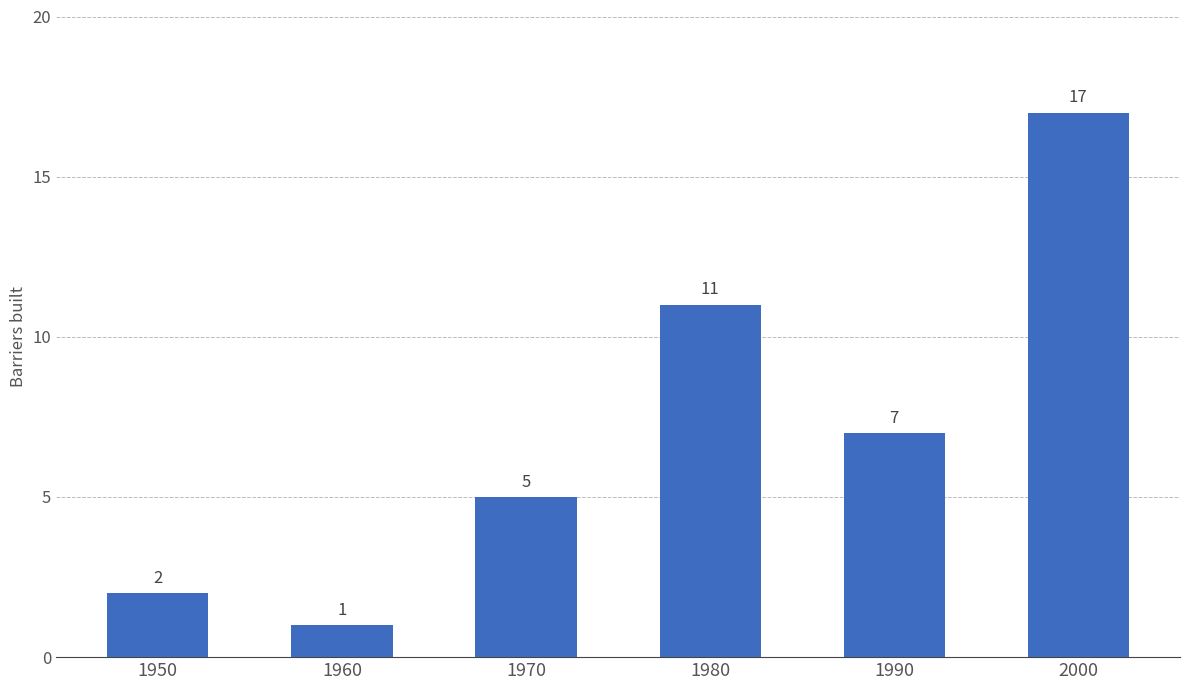

Which label corresponds to the smallest value in the chart?

1960